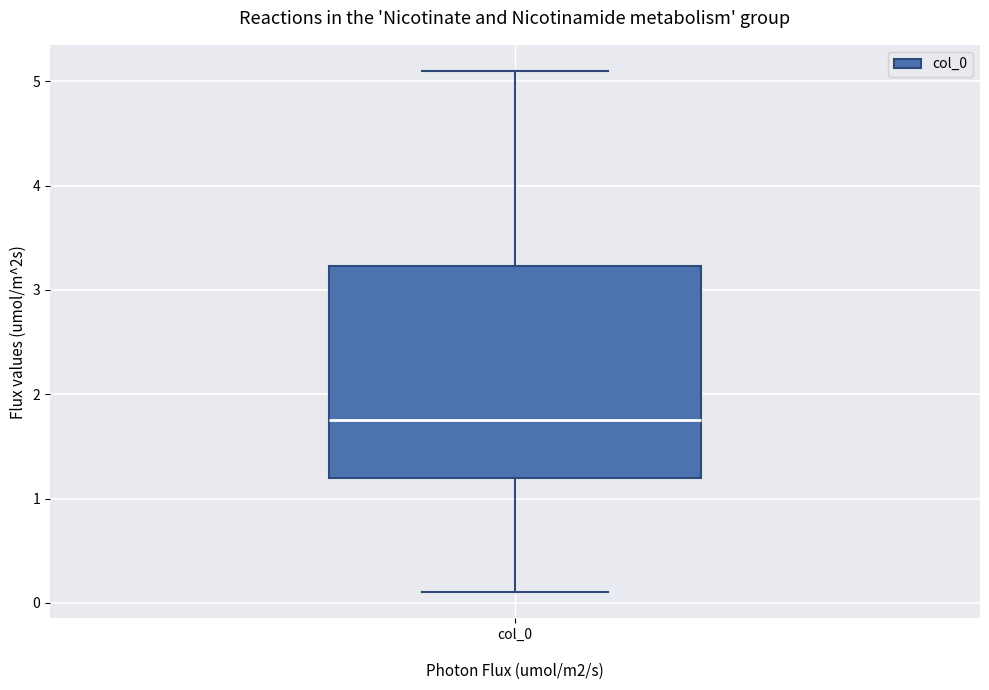

Read this box plot against the y-axis: the position of the median line, the range covered by the box, and the ends of both whiskers. The values are not printed on the chart, so give them approximately, as read against the axis.

median 1.8, box 1.2 to 3.2, whiskers 0.1 to 5.1